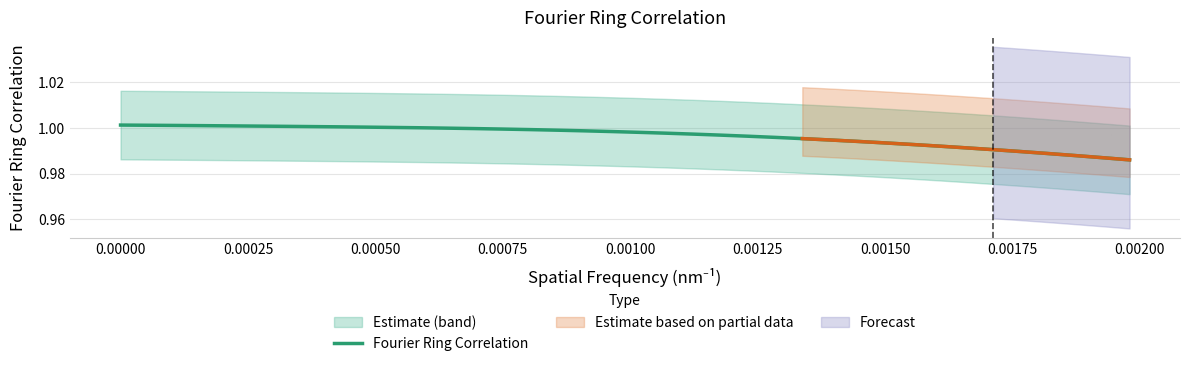

Reading left to right, extract all data points from this chart.

1.0	1.0	1.0	1.0	1.0	1.0	1.0	1.0	1.0	1.0	1.0	1.0	1.0	1.0	1.0	1.0	1.0	1.0	1.0	1.0	1.0	1.0	1.0	1.0	1.0	1.0	1.0	1.0	1.0	1.0	1.0	1.0	1.0	1.0	1.0	1.0	1.0	1.0